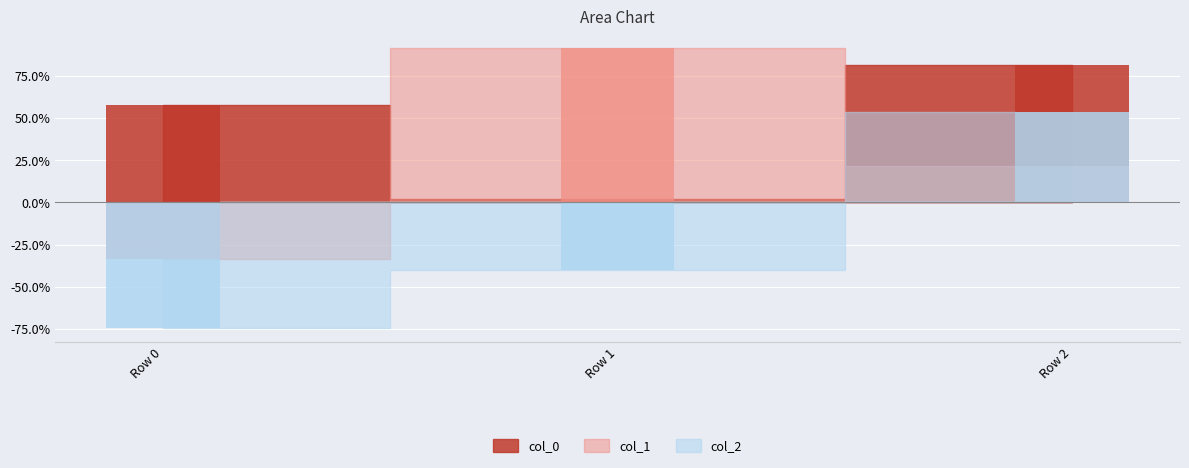

List the series in order of their peak value, lowest first.

col_2, col_0, col_1